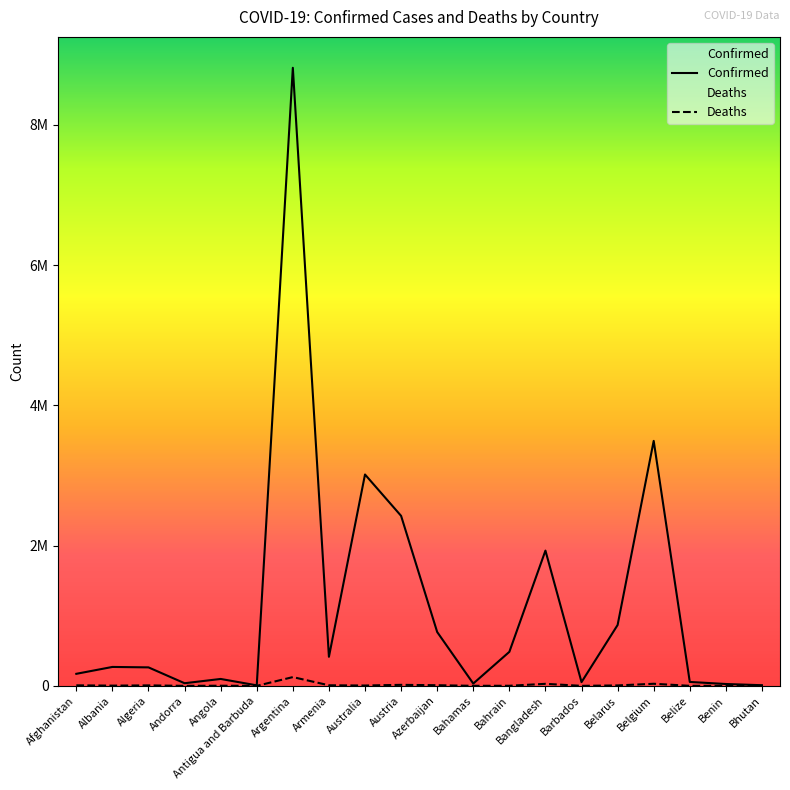

What is the value of the Confirmed point at the 19th from the left?

26567